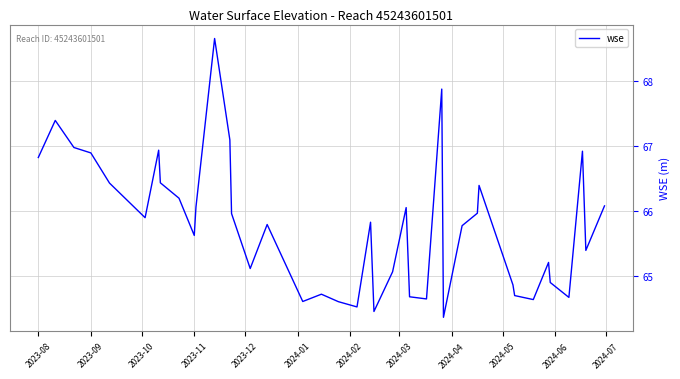

What is the smallest value displayed?

64.4